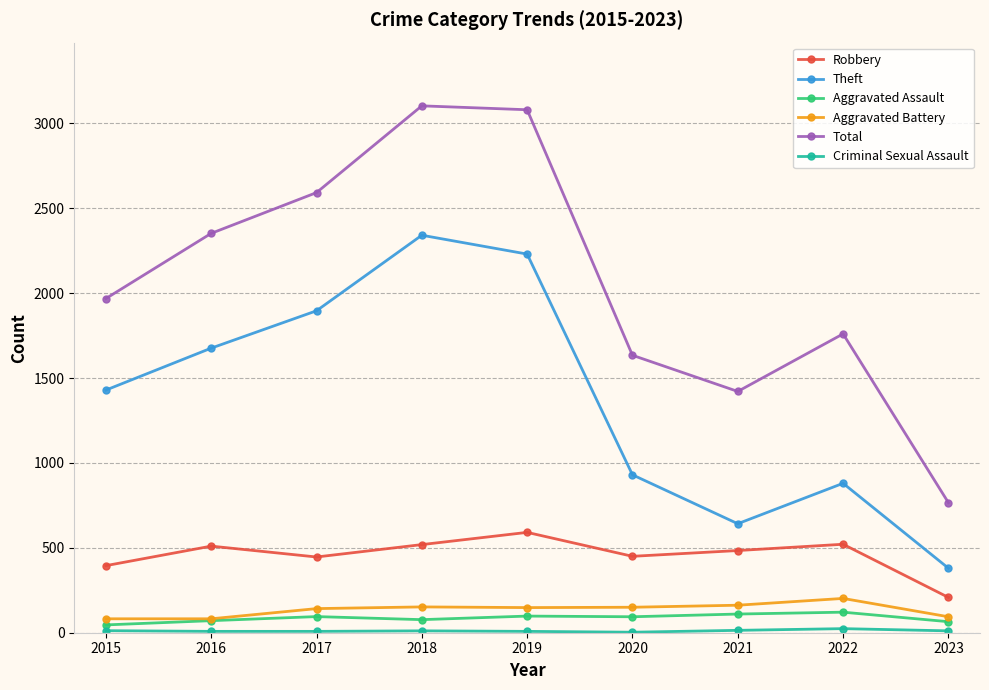

What is the greatest value displayed?

3103